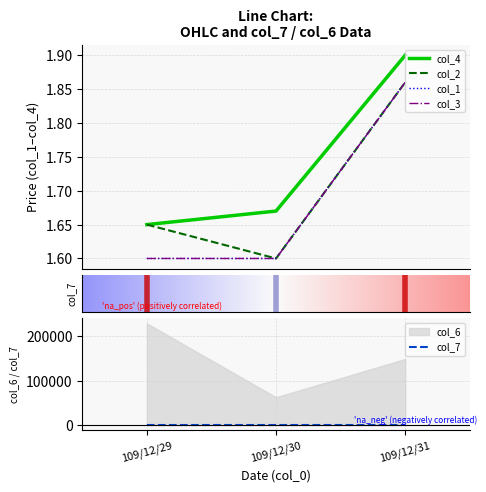

Count the number of categories in the chart.

3